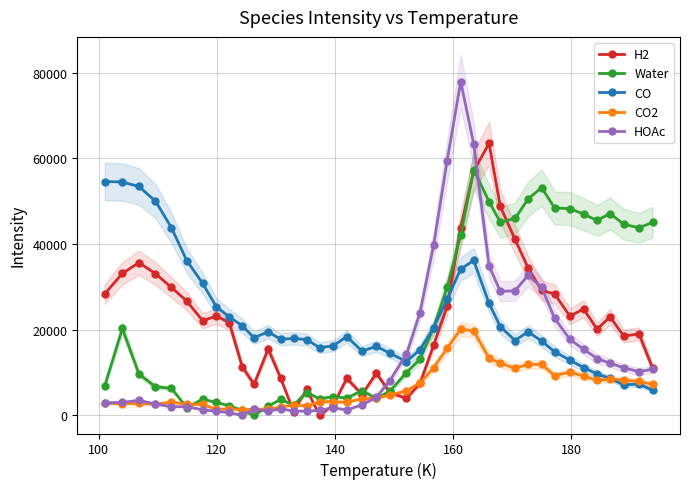

How many values in the H2 series are below 22116?

20